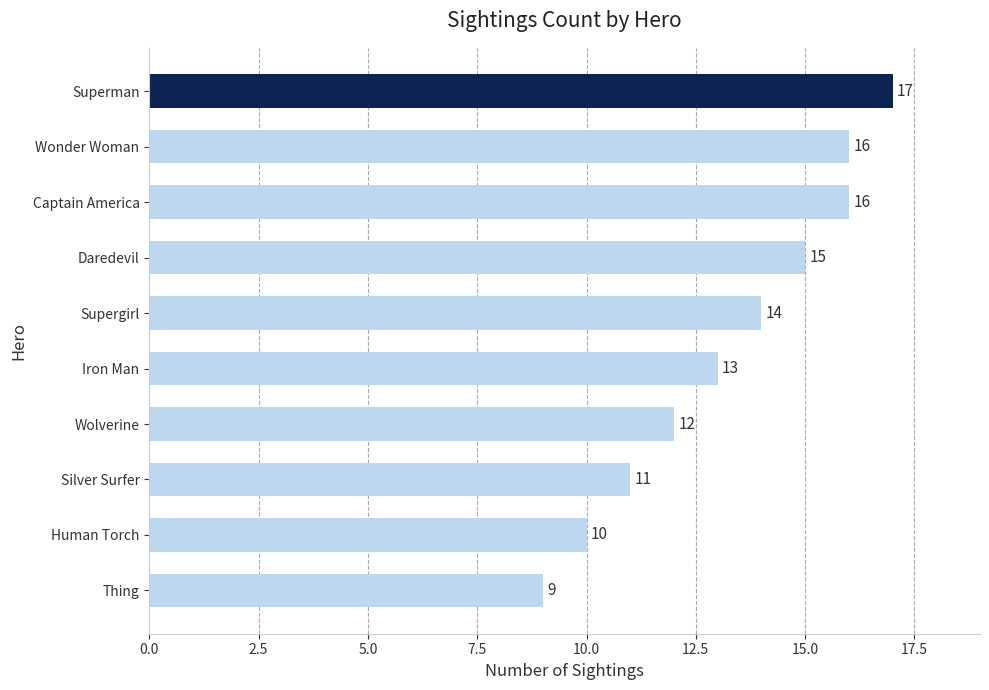

What is the difference between the maximum and second lowest values?

7